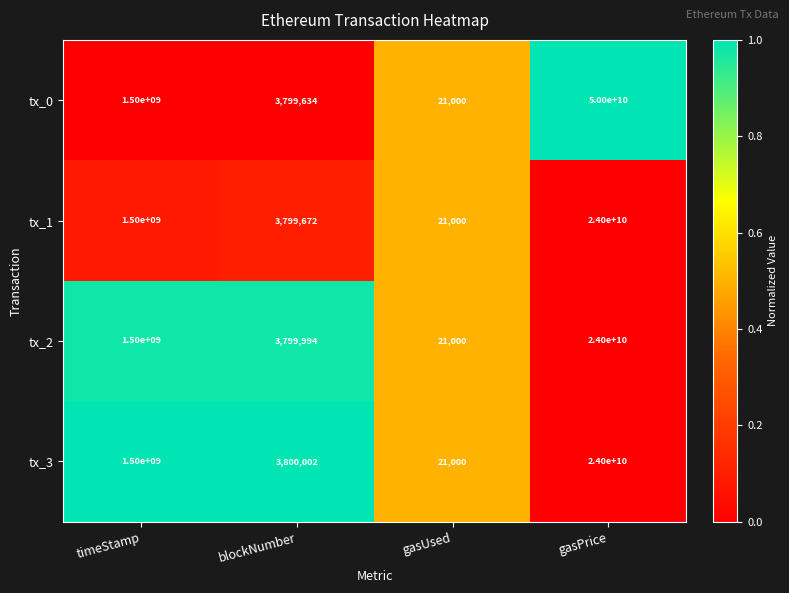

At blockNumber, list the series in order from smallest to largest.

tx_0, tx_1, tx_2, tx_3